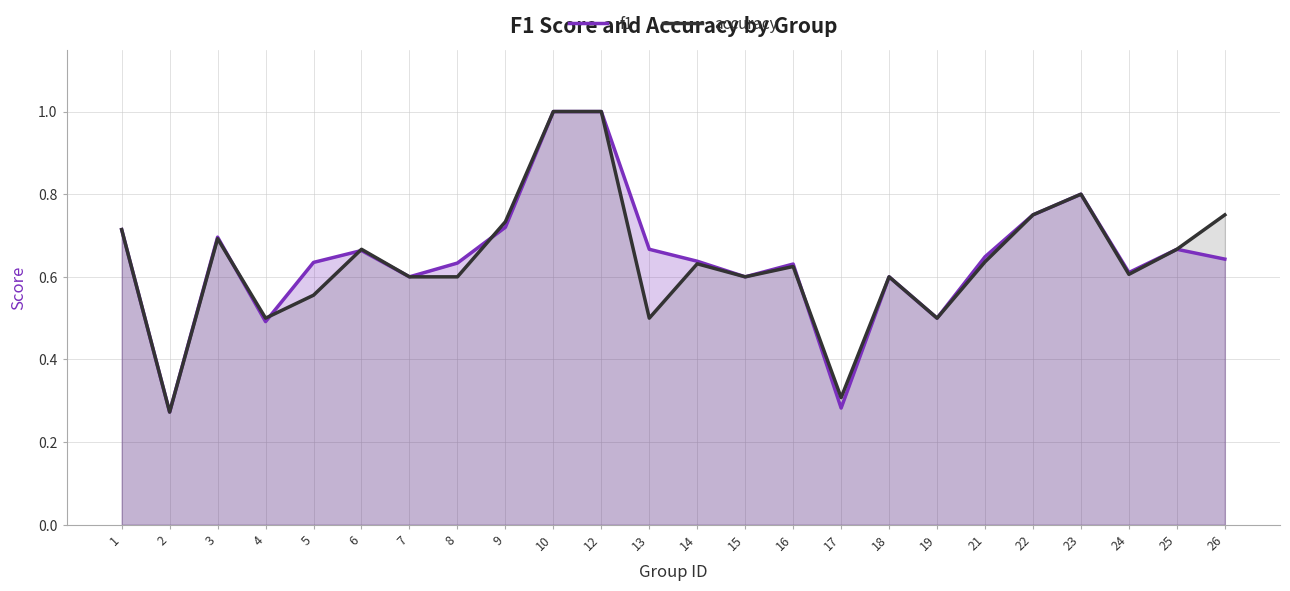

The accuracy series shows 0.1 at 14. True or false?

False